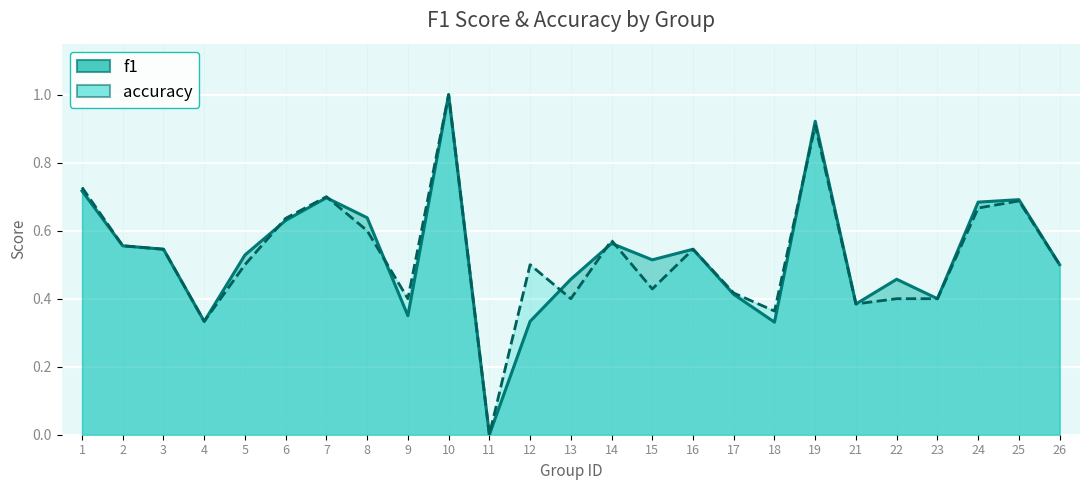

What are all the series names shown in the legend?

f1, accuracy